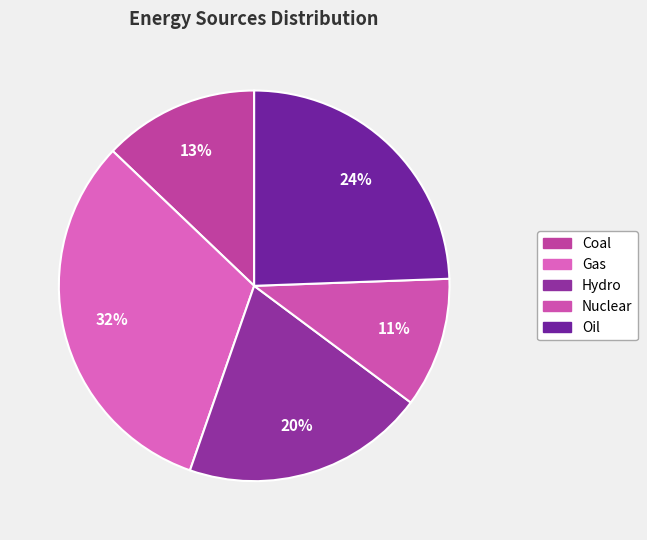

To the nearest percent, what is the combined percentage of Nuclear and Coal?

24%